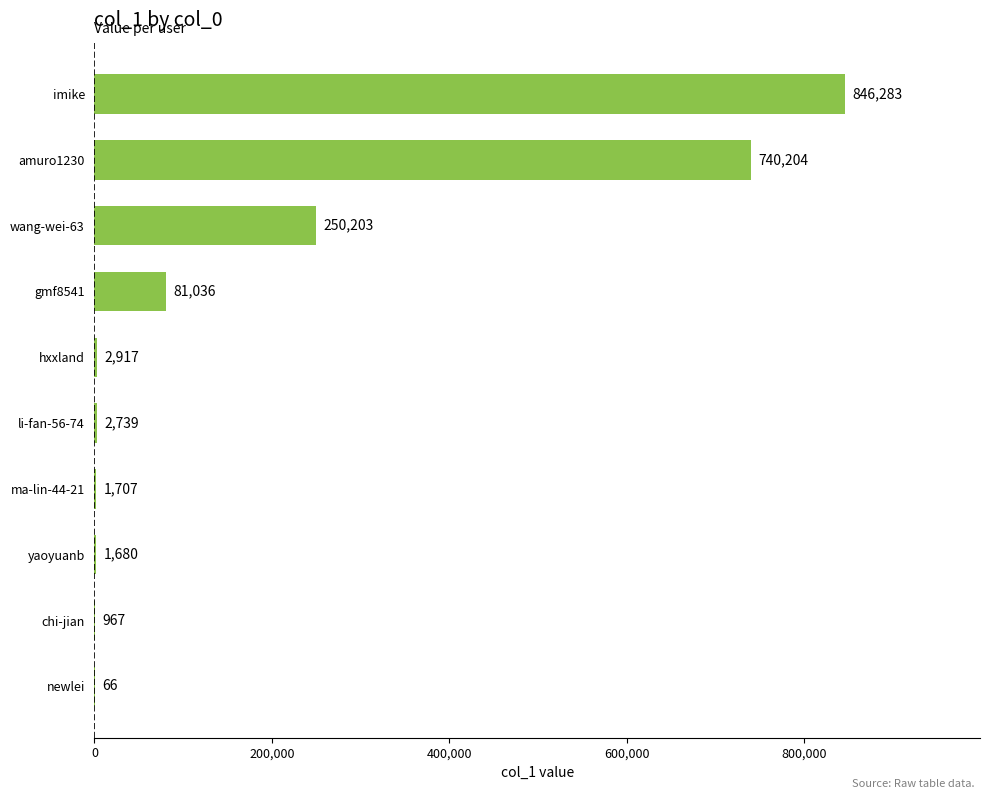

What is the maximum value shown in the chart?

846283